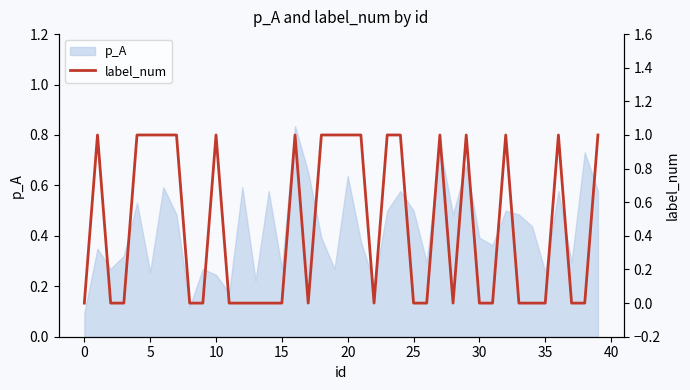

The value of p_A at 30 is 0.4. True or false?

True